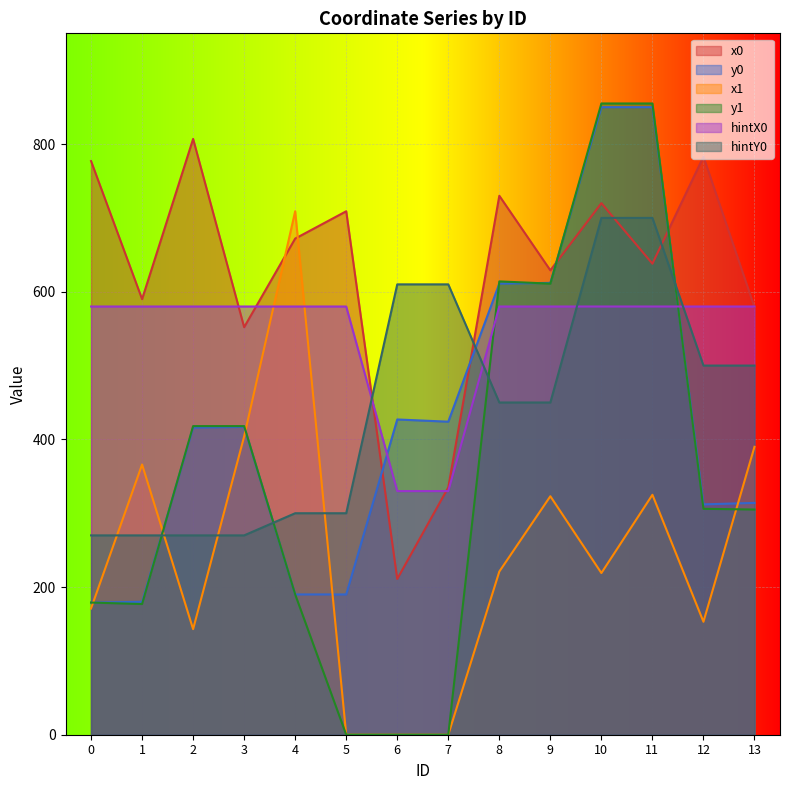

How many values in the x1 series are below 221?

7